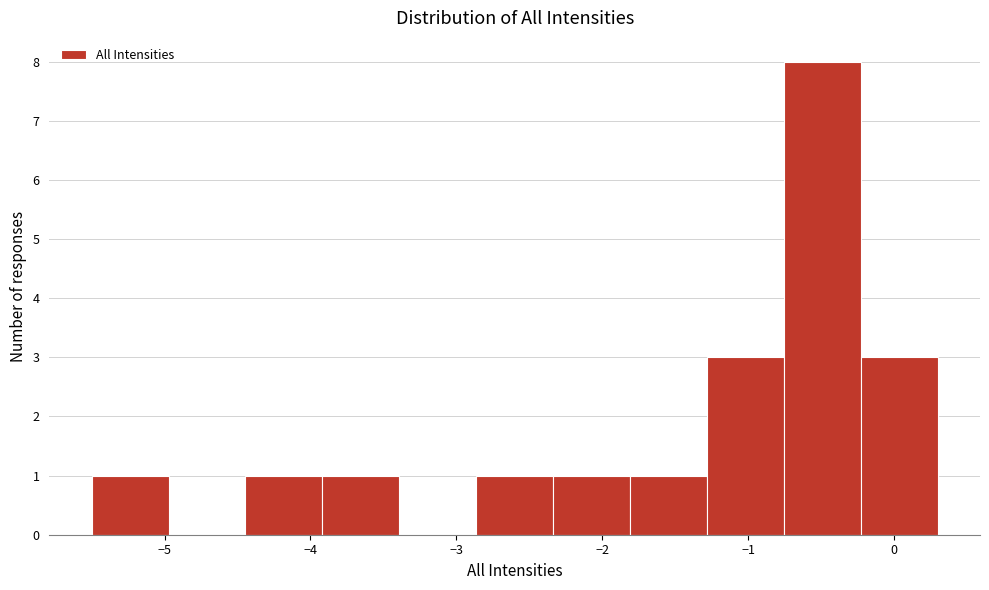

Reading left to right, list every bar in this chart as the range it spans on the x-axis followed by its height. Neither the bar edges nor the heights are printed on the chart, so give them approximately, as read against the axes.

-5.5 to -5.0: 1
-5.0 to -4.4: 0
-4.4 to -3.9: 1
-3.9 to -3.4: 1
-3.4 to -2.9: 0
-2.9 to -2.3: 1
-2.3 to -1.8: 1
-1.8 to -1.3: 1
-1.3 to -0.8: 3
-0.8 to -0.2: 8
-0.2 to 0.3: 3